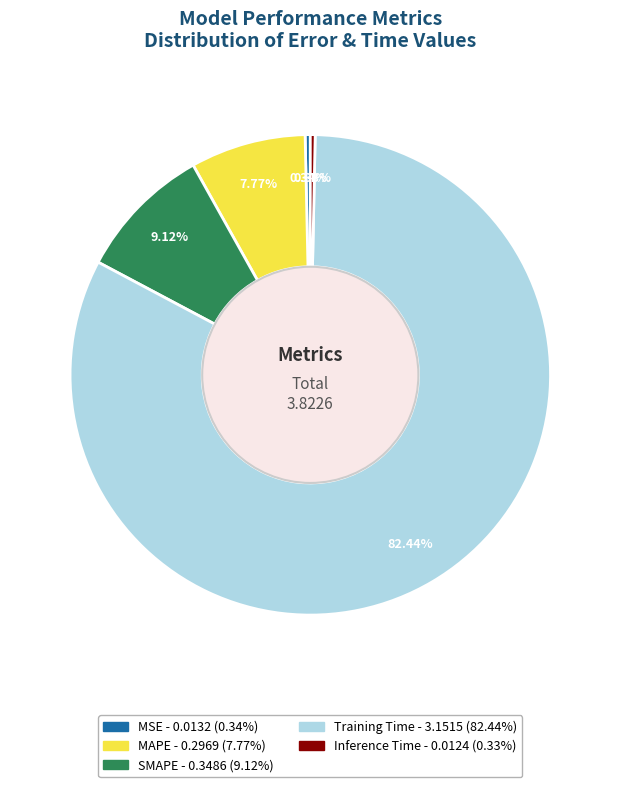

To the nearest percent, what is the combined percentage of SMAPE and Inference Time?

9%